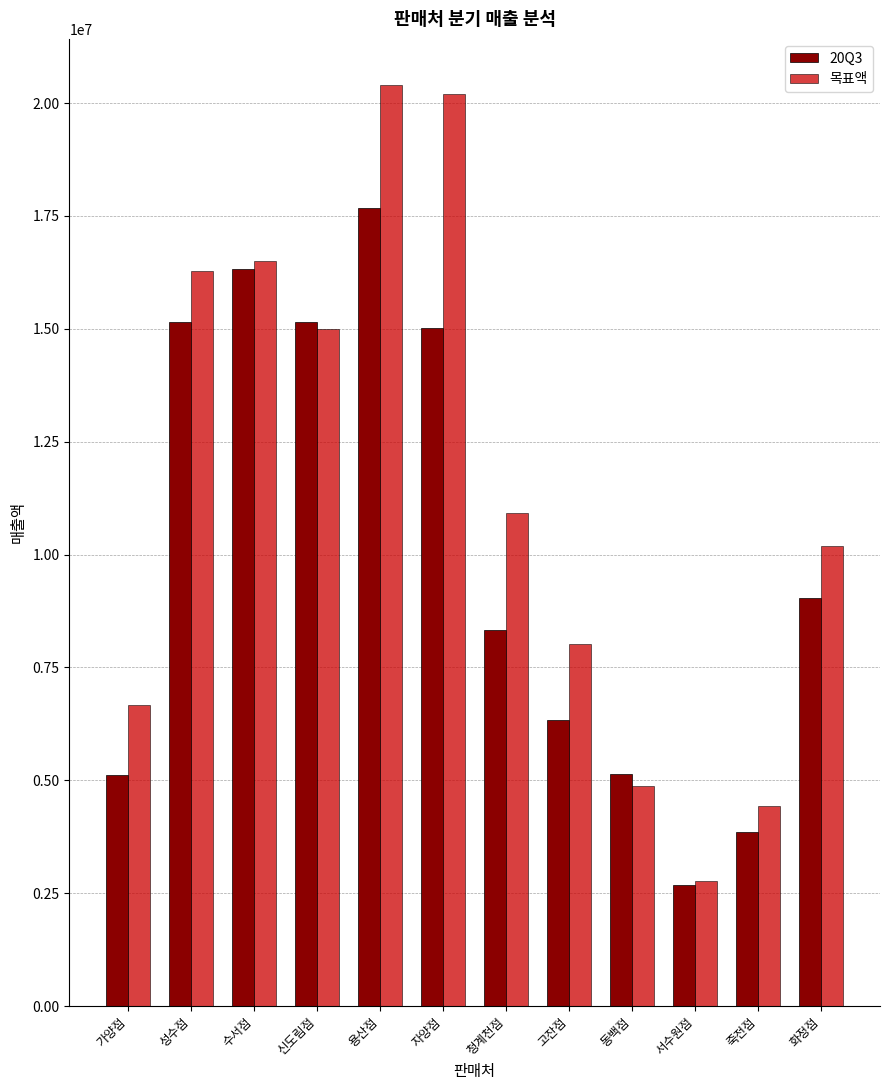

What is the sum of all 20Q3 values?

119792980